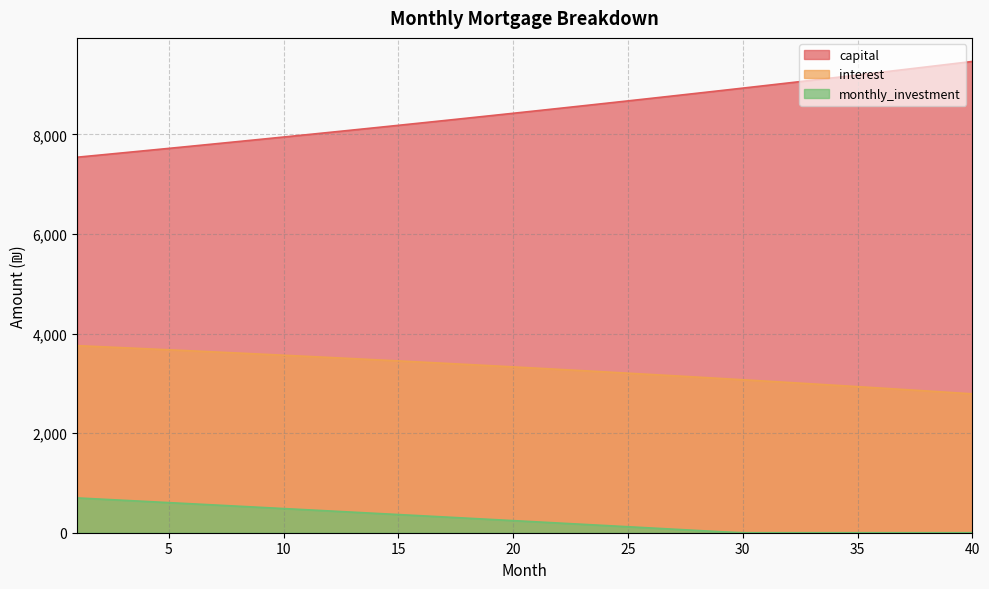

What is the highest value of the capital series?

9466.9